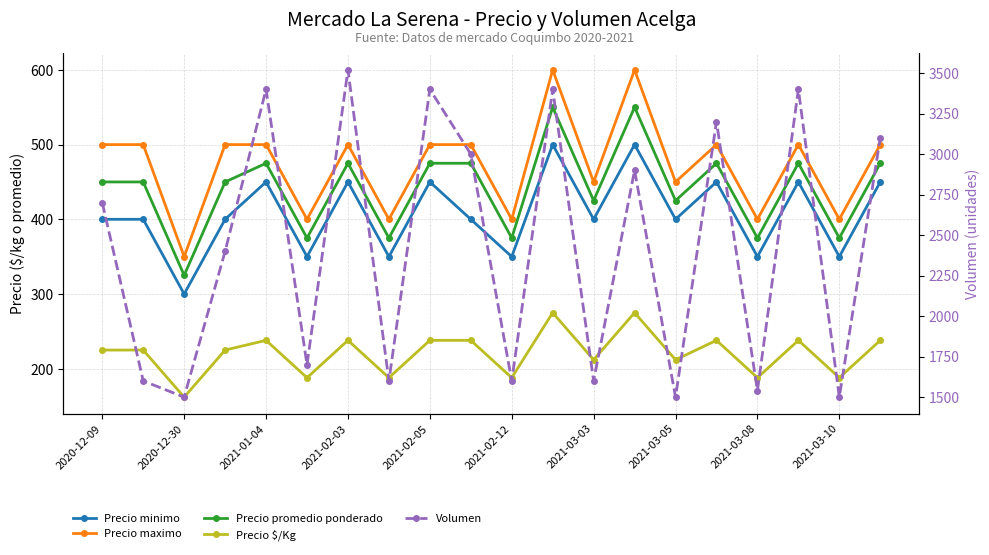

Is the value of Precio $/Kg at 2021-02-05 greater than the value of Precio maximo at 2021-03-08?

No